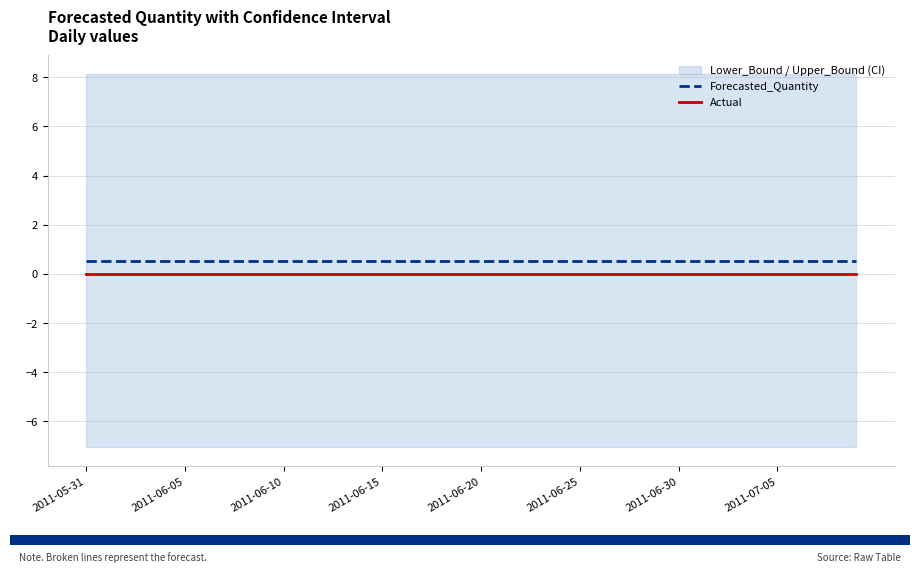

The value of Forecasted_Quantity at 28 is 0.8. True or false?

False